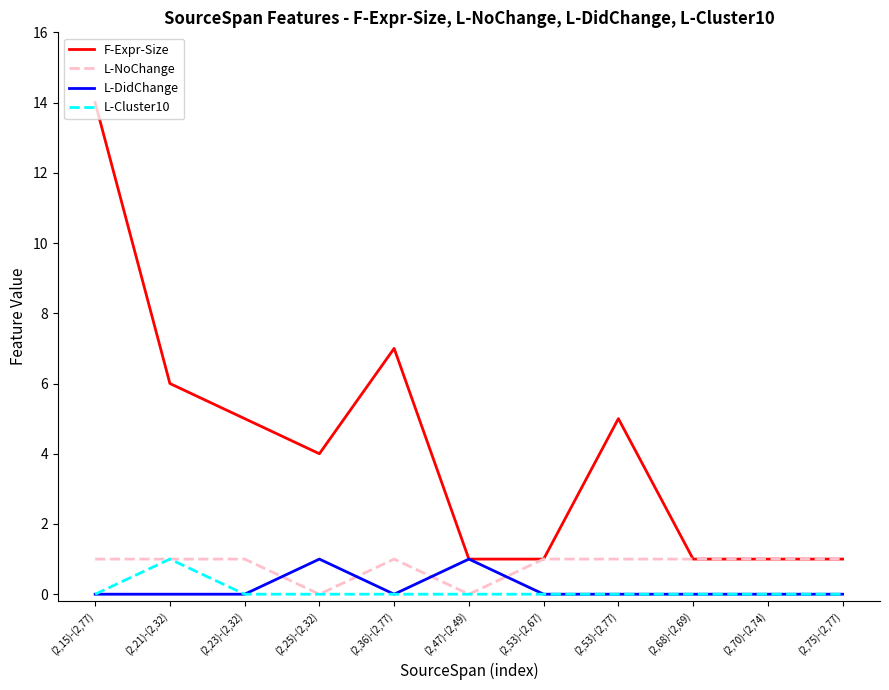

What is the sum of the F-Expr-Size values at (2,68)-(2,69) and (2,36)-(2,77)?

8